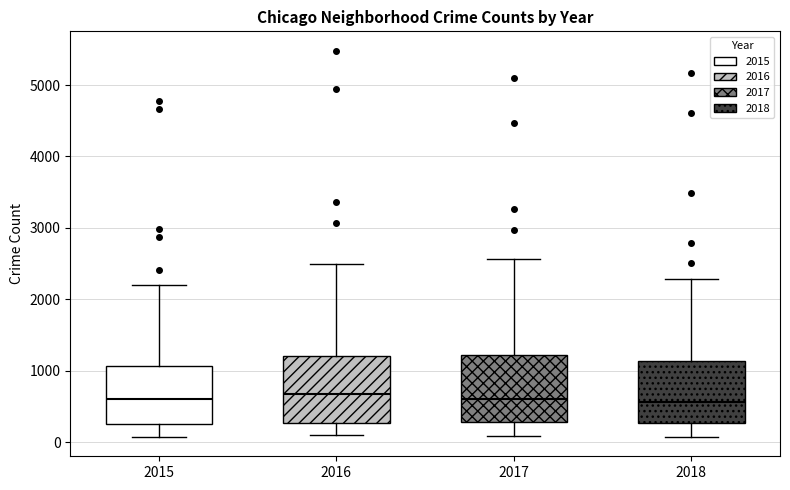

Reading left to right, read every box against the y-axis: the position of its median line, the range the box covers, and the ends of its whiskers. The values are not printed on the chart, so give them approximately, as read against the axis.

2015: median 600, box 300 to 1100, whiskers 100 to 2200
2016: median 700, box 300 to 1200, whiskers 100 to 2500
2017: median 600, box 300 to 1200, whiskers 100 to 2600
2018: median 600, box 300 to 1100, whiskers 100 to 2300